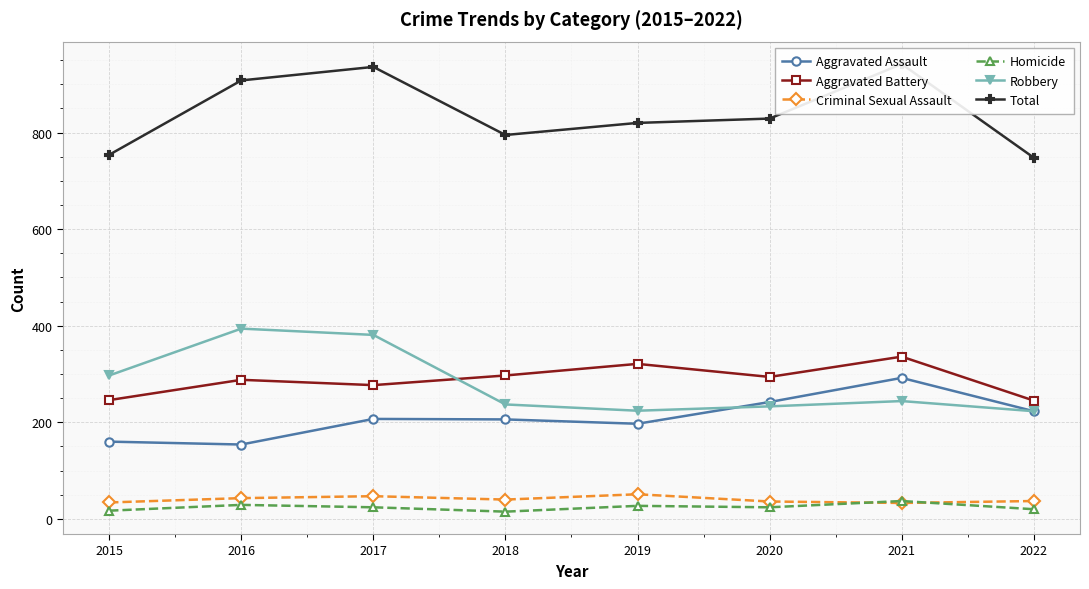

True or false: Aggravated Battery and Homicide intersect in this chart.

False